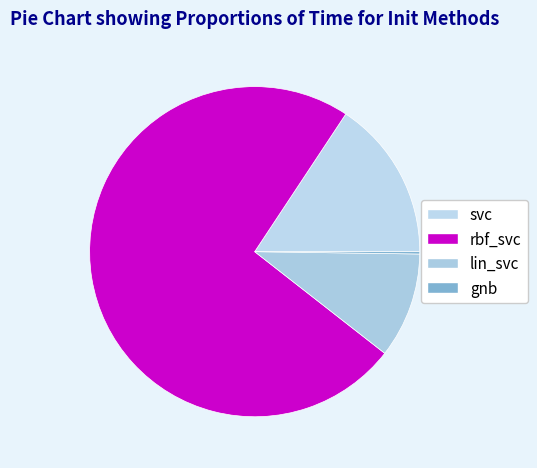

The lin_svc slice represents 10% of the pie. True or false?

True